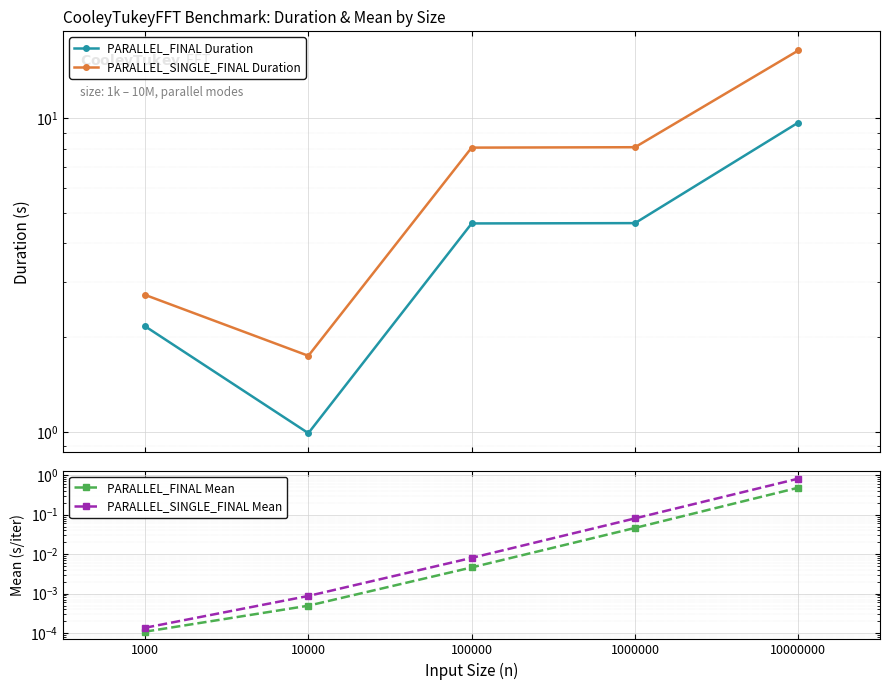

Is the value of PARALLEL_SINGLE_FINAL Mean at 1000 greater than the value of PARALLEL_FINAL Duration at 10000000?

No